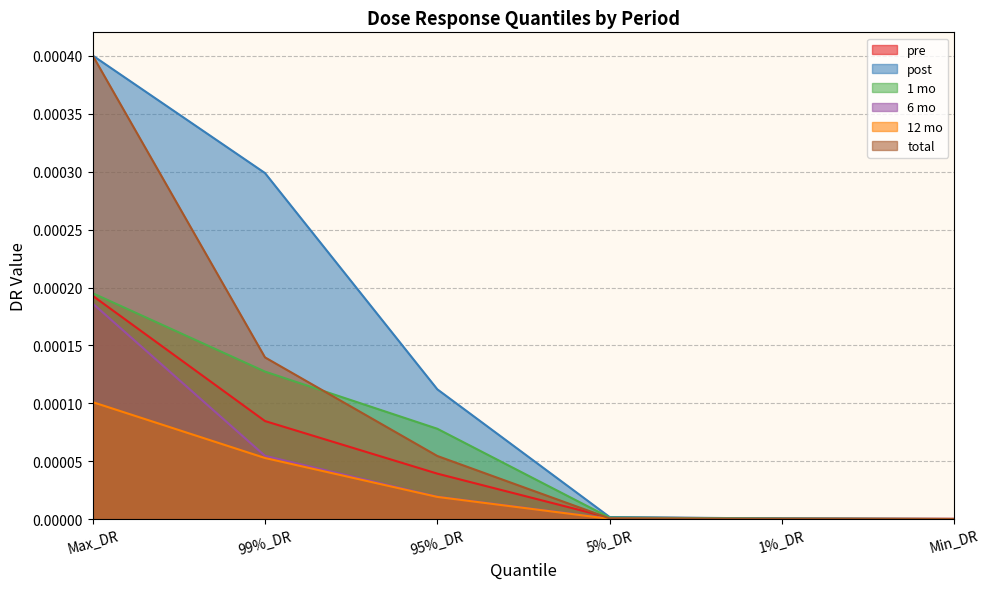

True or false: total and 6 mo cross at least once.

False